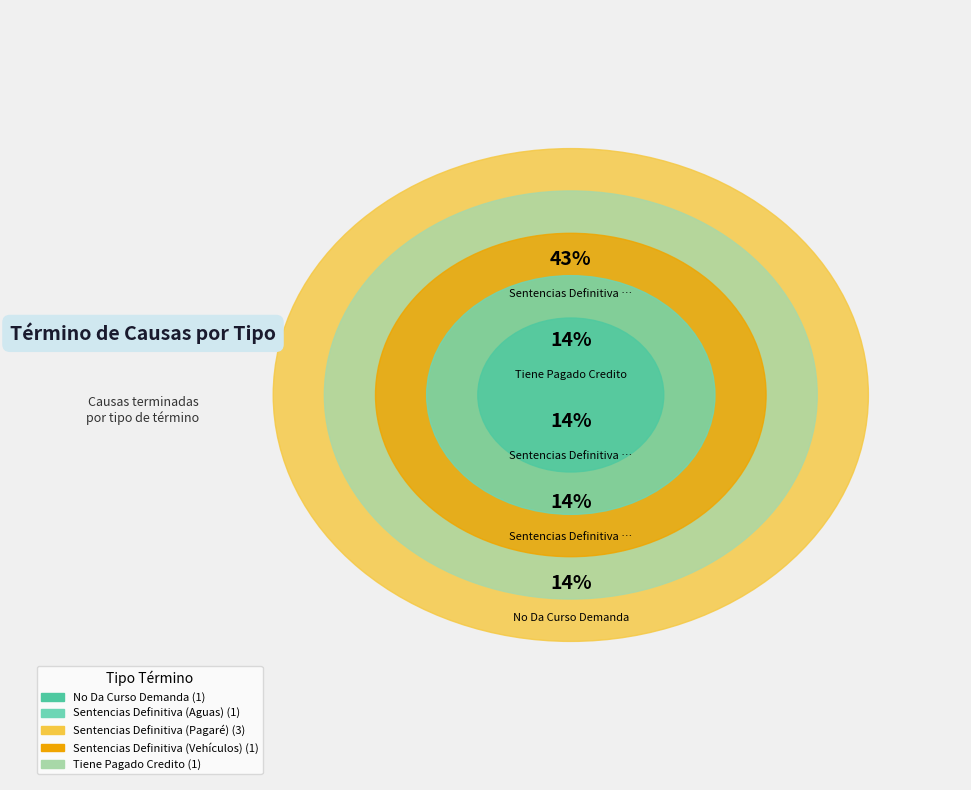

To the nearest percent, what is the combined percentage of Sentencias Definitiva
(Vehículos) and Sentencias Definitiva
(Aguas)?

29%